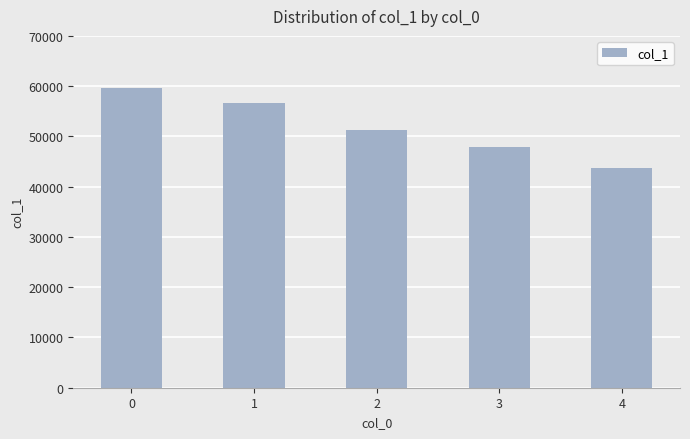

What is the approximate value at 2, to the nearest 10?

51190